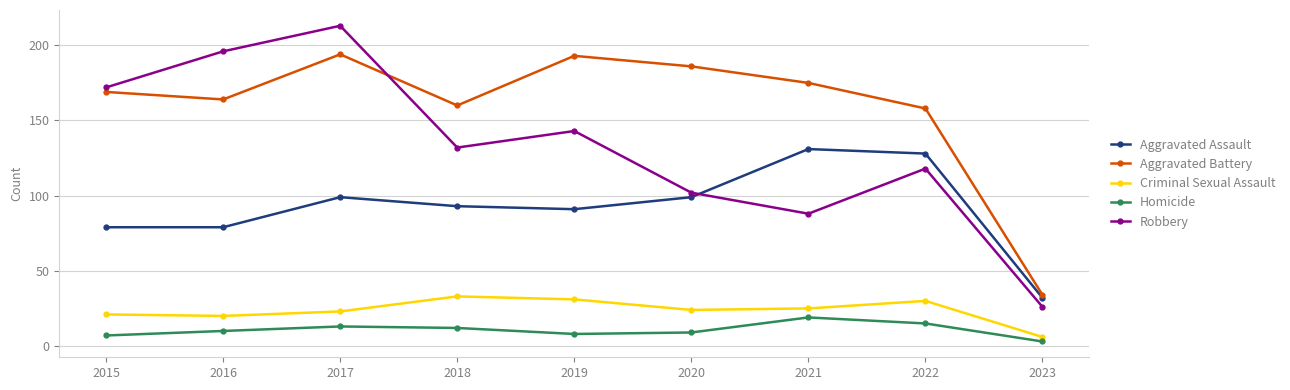

True or false: Homicide has a value of 10 at 2016.

True